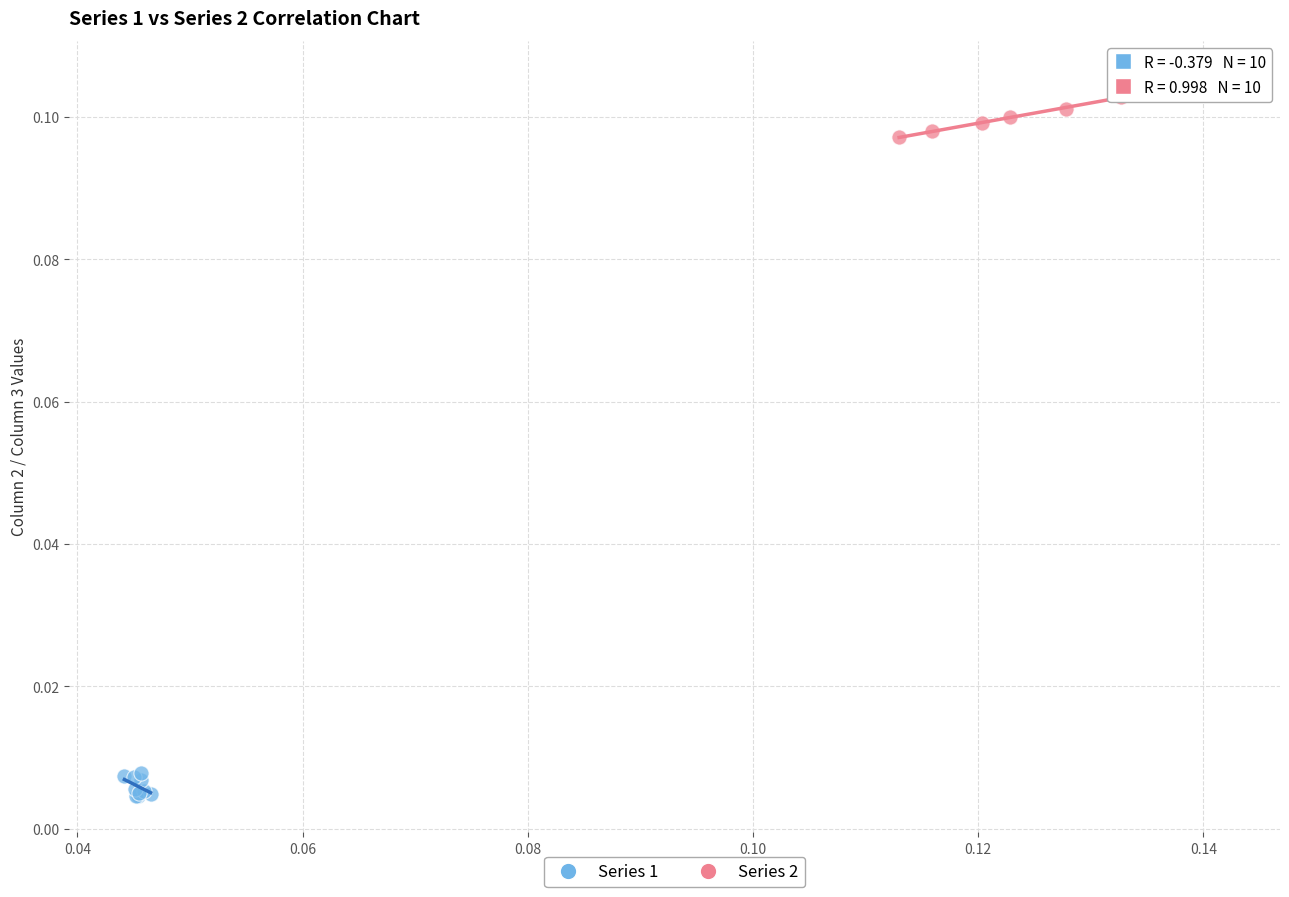

Which series has the widest spread of Y values?

Series 2